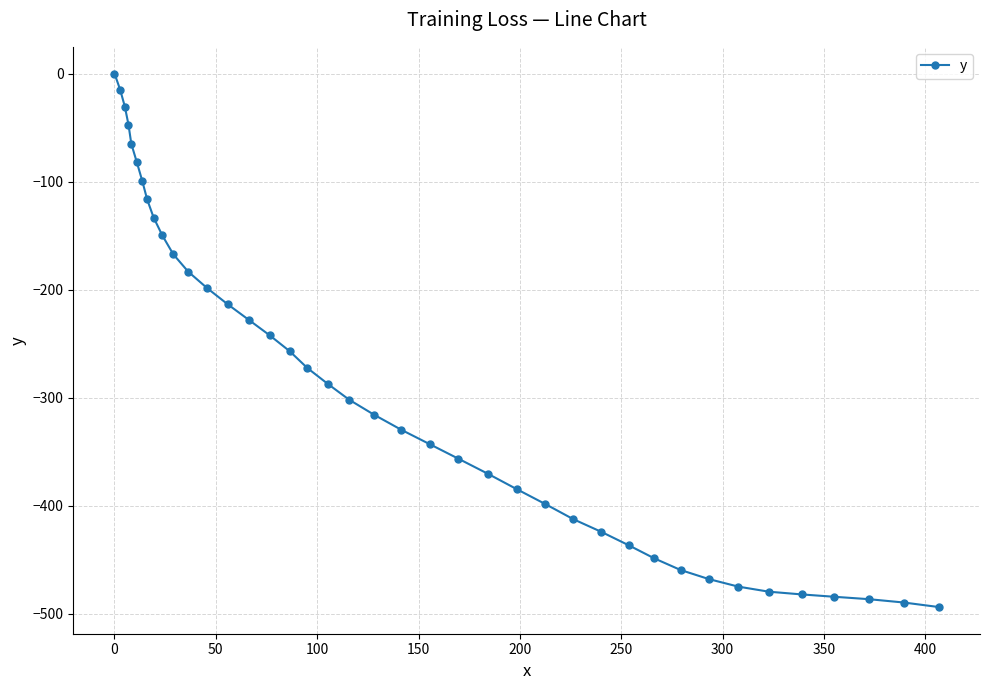

Reading left to right, list all the values displayed in this chart.

0.0	-15.0	-30.6	-47.3	-65.1	-82.0	-99.4	-116.5	-133.3	-149.9	-167.3	-183.5	-198.8	-213.7	-228.1	-242.4	-257.0	-272.7	-287.4	-302.0	-315.9	-329.7	-343.1	-356.6	-370.5	-384.7	-398.6	-412.5	-424.3	-436.7	-448.8	-459.6	-468.1	-475.0	-479.7	-482.2	-484.4	-486.6	-489.7	-493.9